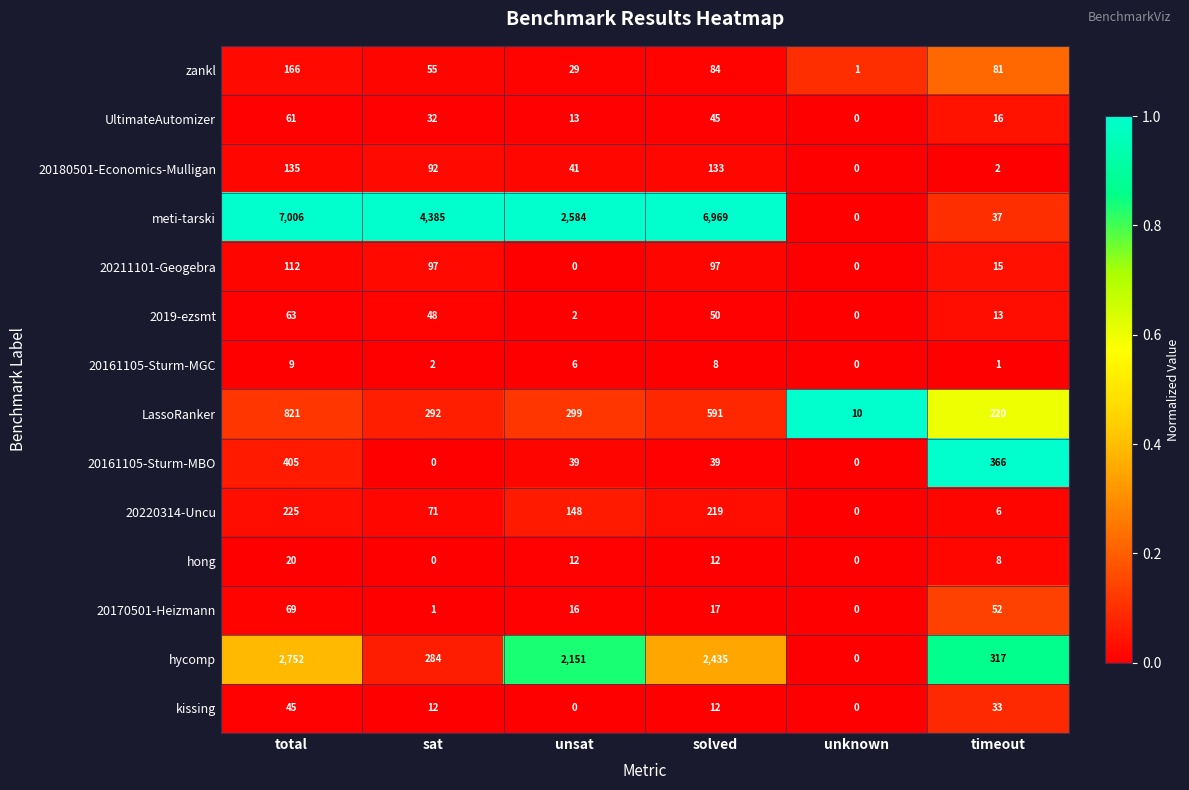

What is the total value across all series at unsat?

5340